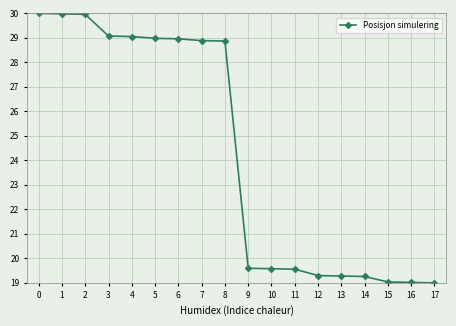

What is the difference between the maximum and minimum values?

11.0